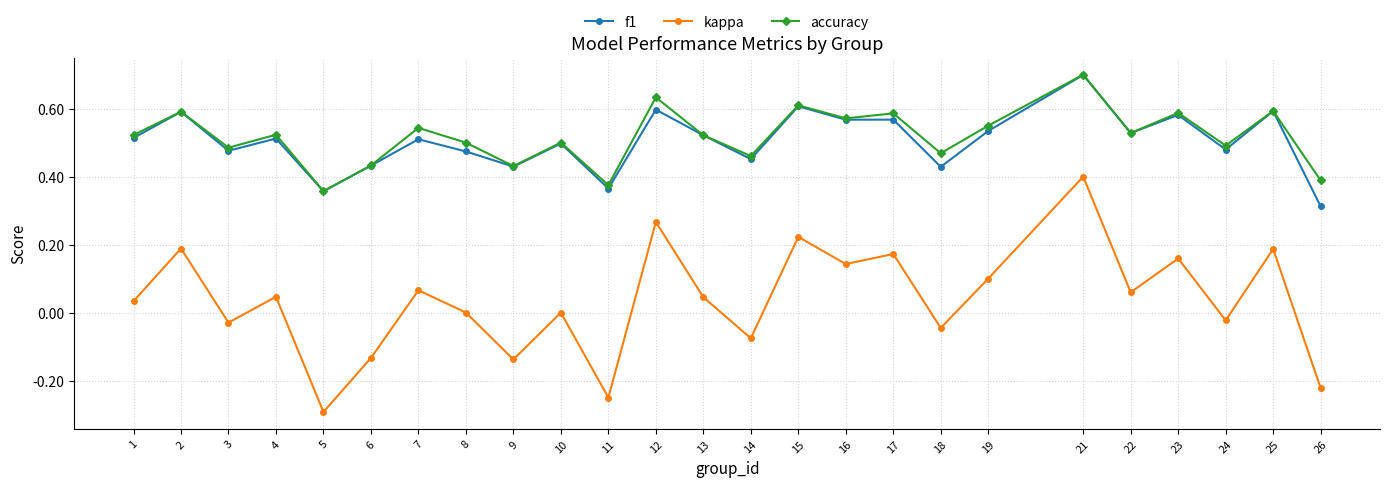

How many data points does each series have?

25